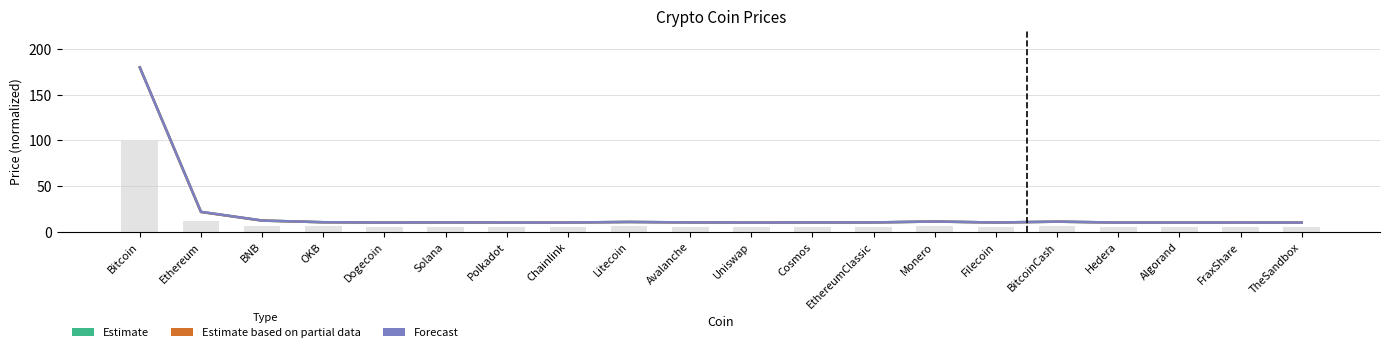

Count the number of categories in the chart.

20